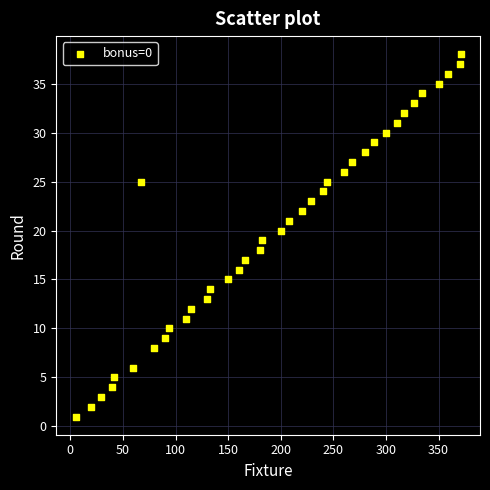

What is the range of Y values (max minus min)?

37